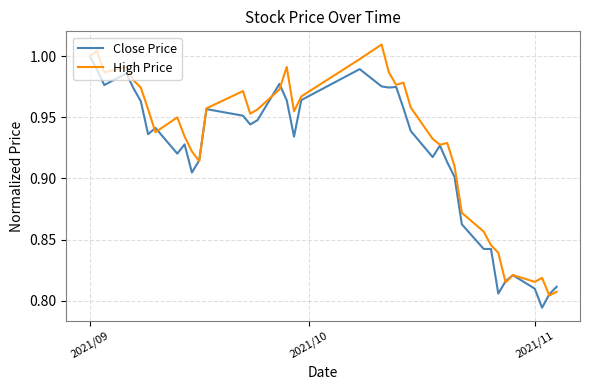

Rank the series by their maximum value, from highest to lowest.

High Price, Close Price